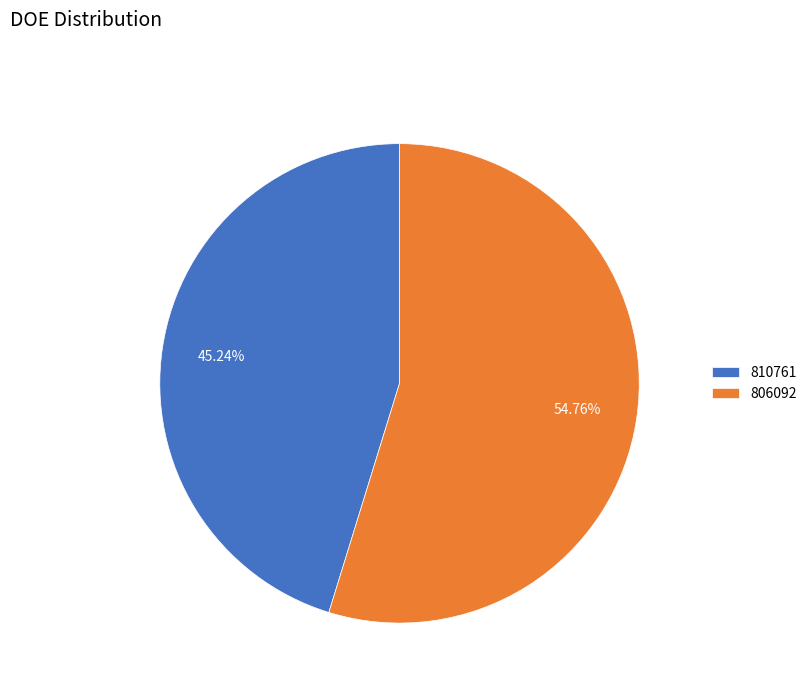

To the nearest percent, what portion does 810761 represent?

45%